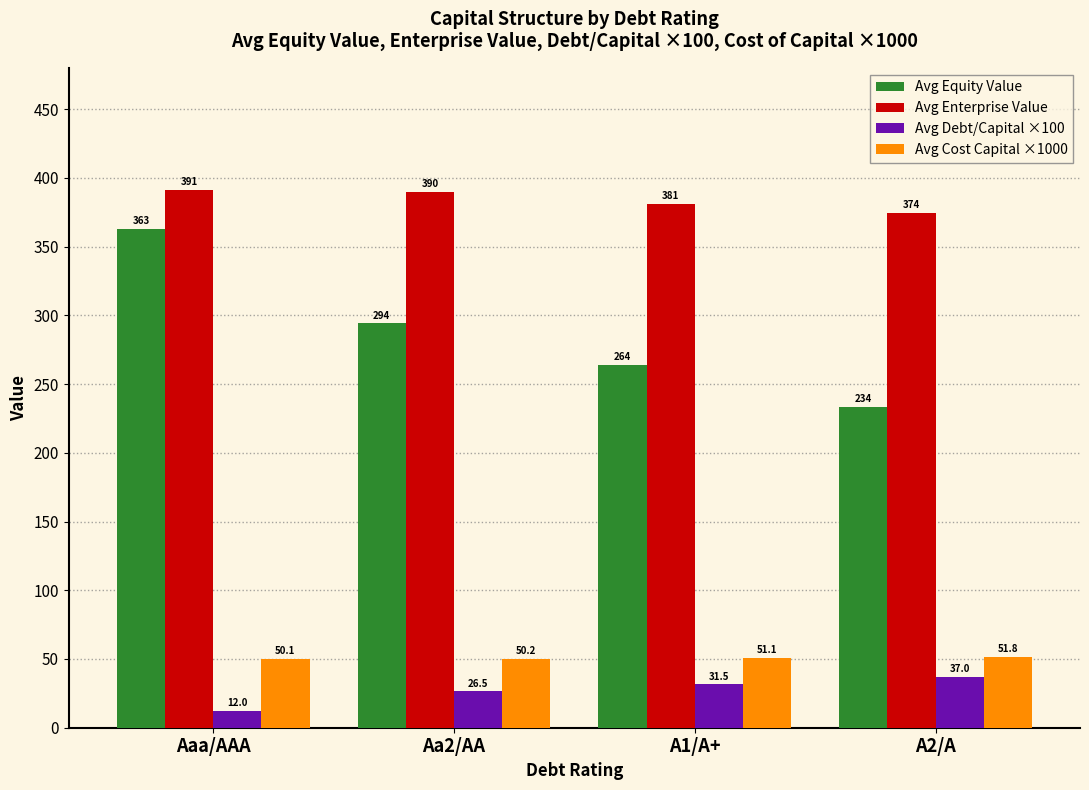

The value of Avg Cost Capital ×1000 at A1/A+ is 19.3. True or false?

False